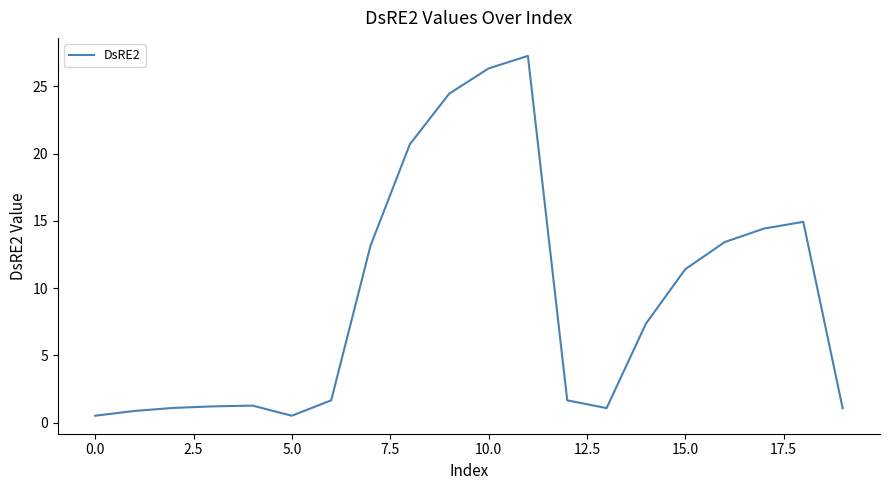

What is the greatest value displayed?

27.3